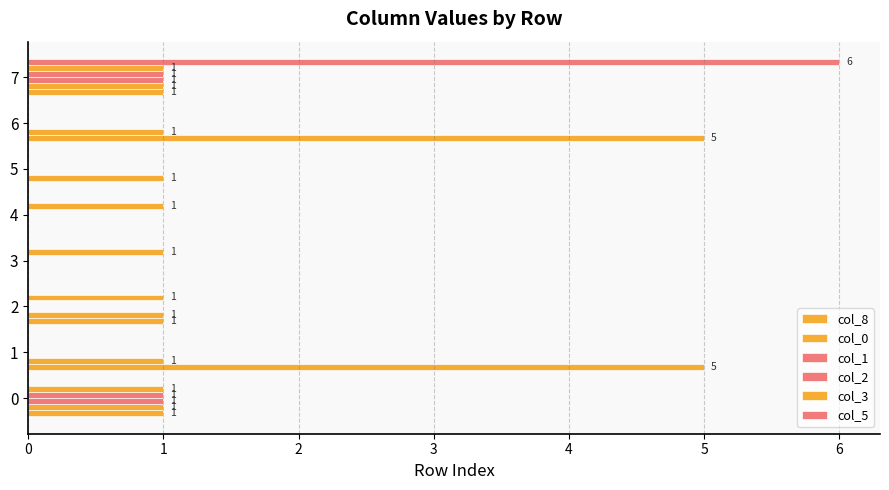

What is the average value of the col_5 series?

1